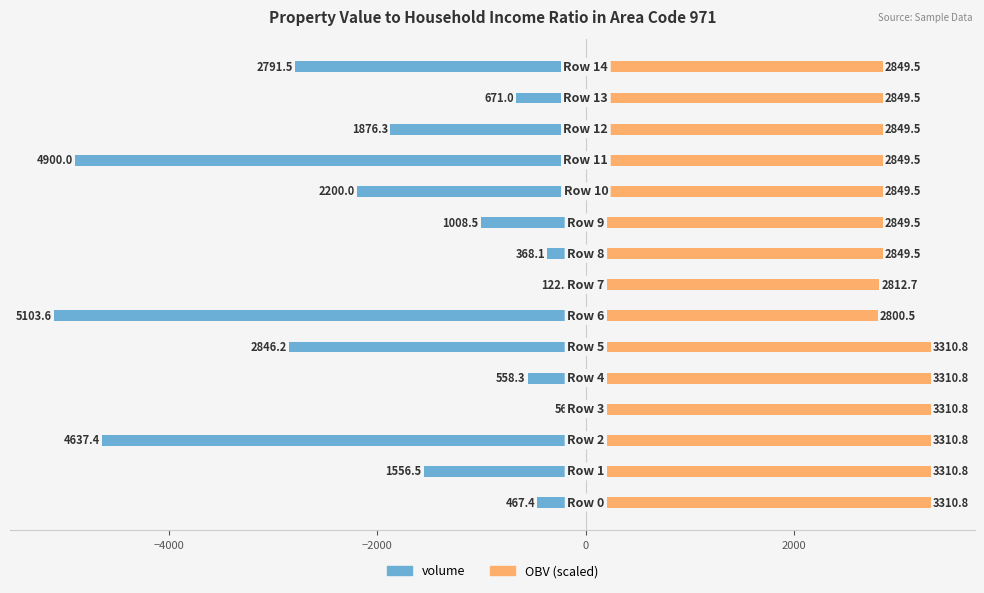

Reading left to right, what are all the values shown in this chart?

volume: -467.4	-1556.5	-4637.4	-56.9	-558.3	-2846.2	-5103.6	-122.5	-368.1	-1008.5	-2200.0	-4900.0	-1876.3	-671.0	-2791.5
OBV (scaled): 3310.8	3310.8	3310.8	3310.8	3310.8	3310.8	2800.5	2812.7	2849.5	2849.5	2849.5	2849.5	2849.5	2849.5	2849.5